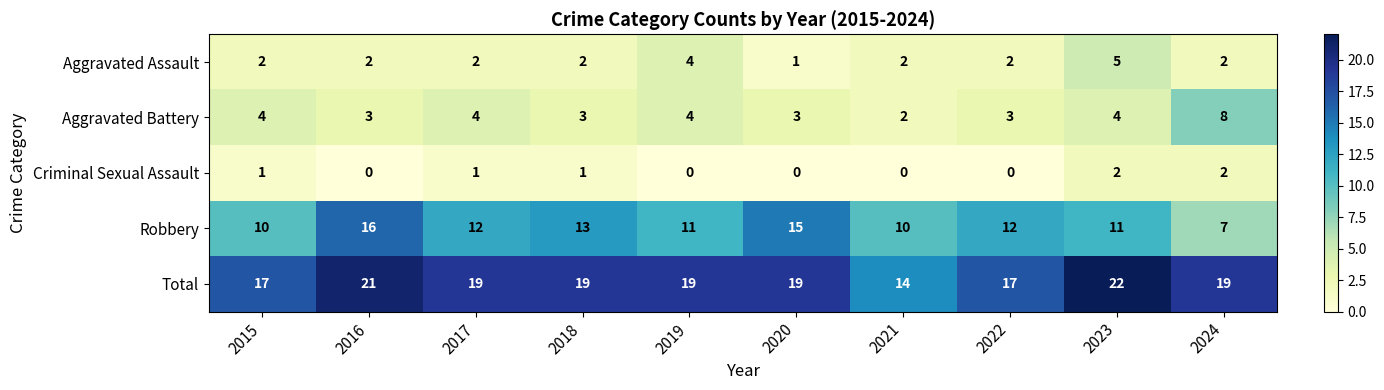

What is the difference between the second highest and minimum values in the Aggravated Assault series?

3